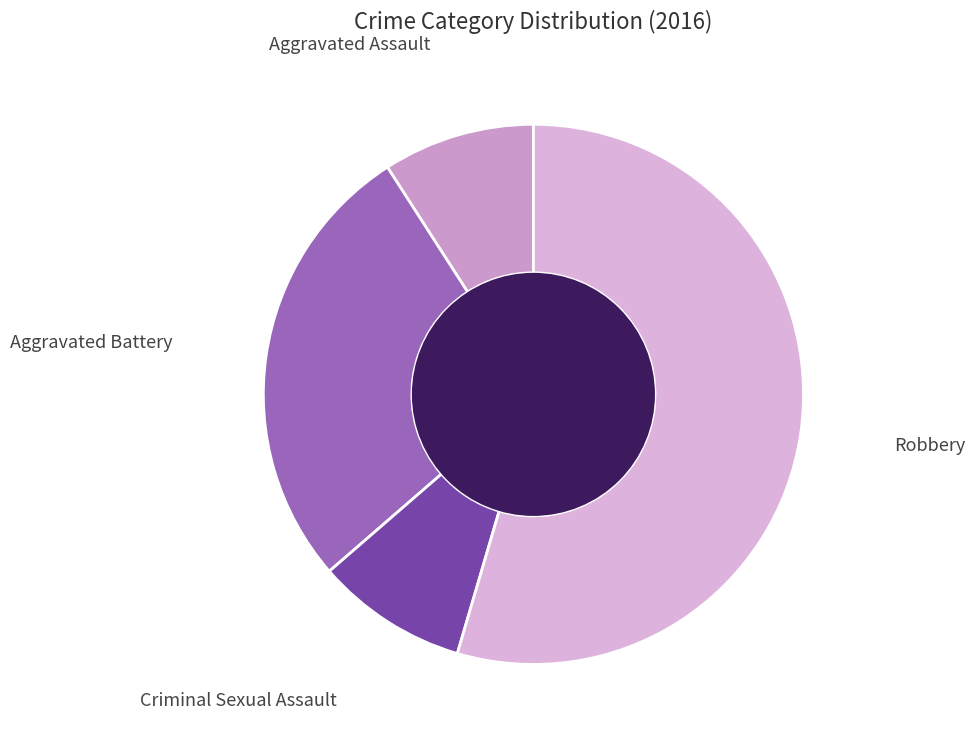

Which has a higher value, Aggravated Battery or Aggravated Assault?

Aggravated Battery